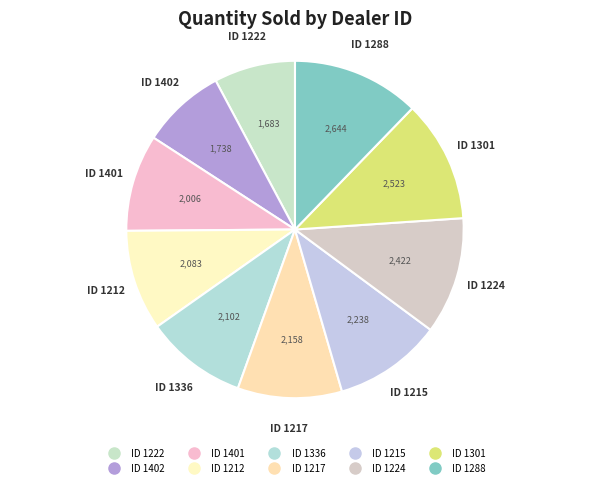

How many segments does this pie chart have?

10